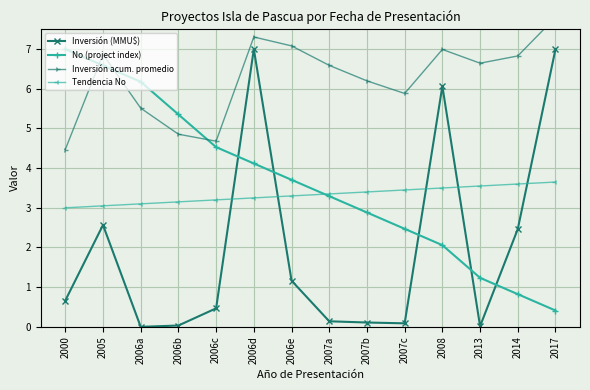

What is the difference between the second highest and minimum values in the Inversión (MMU$) series?

7.0